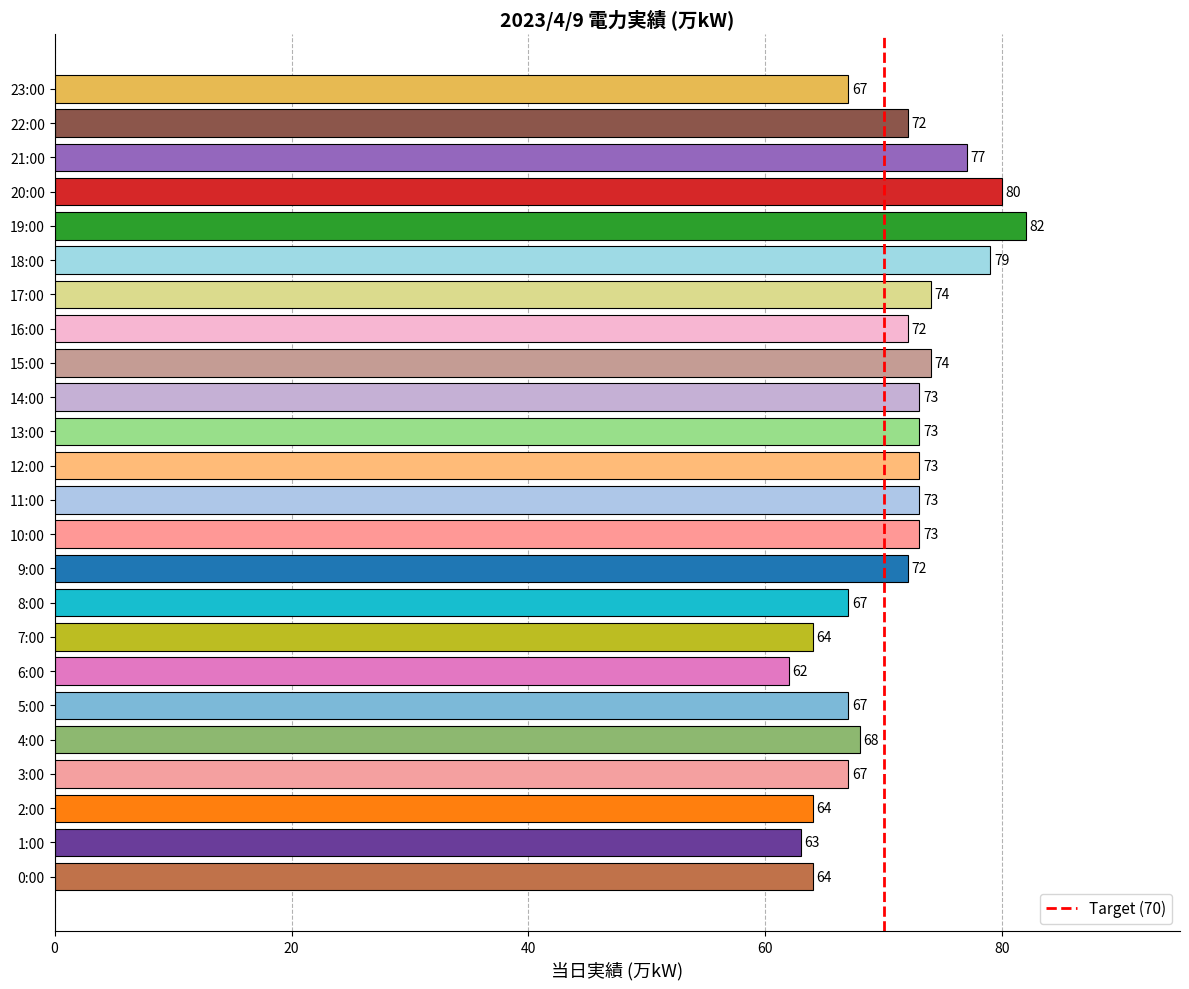

Does the chart contain any negative values?

No